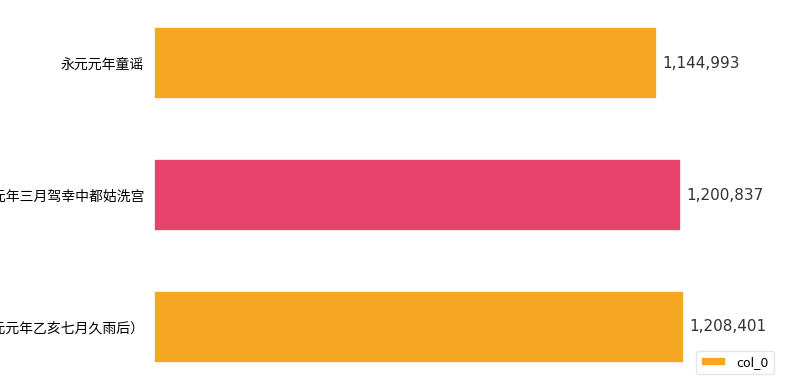

What is the sum of all values?

3554231